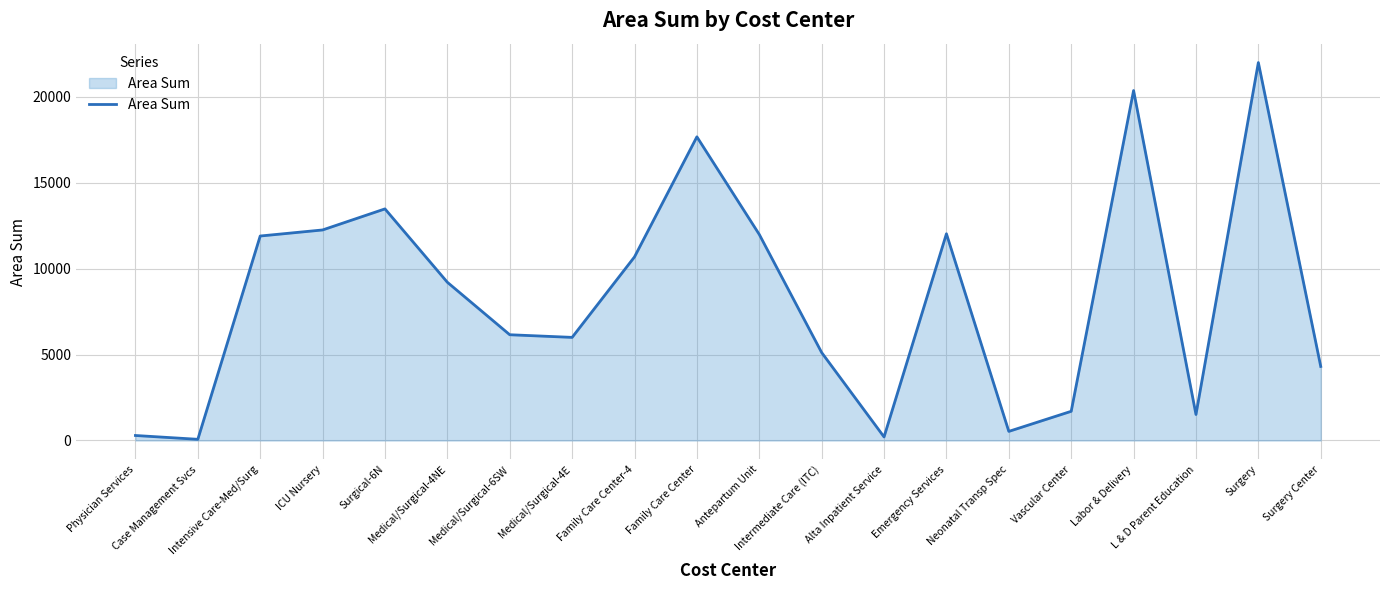

What is the difference between the maximum and minimum values?

21925.2